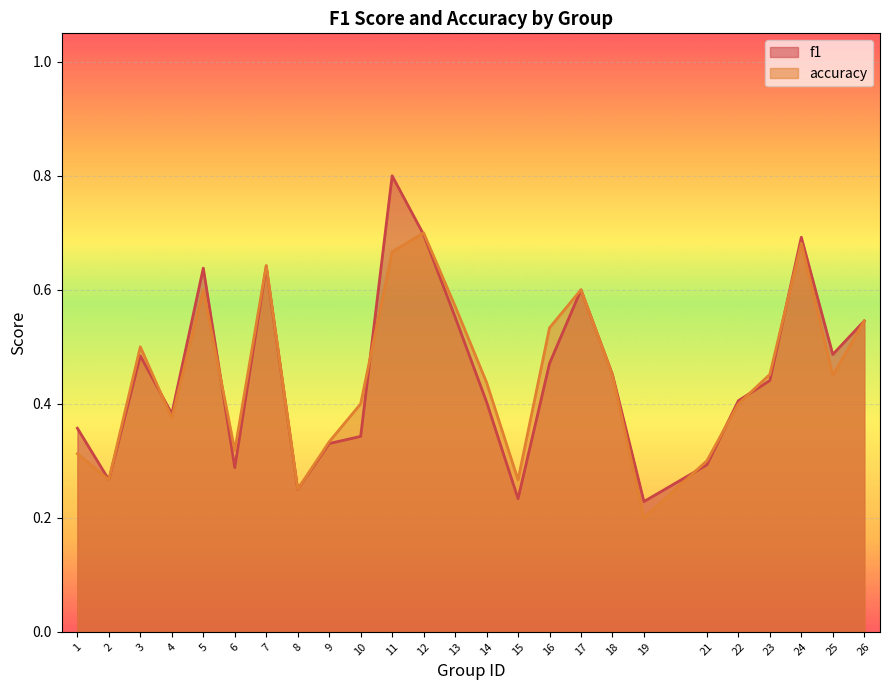

Reading left to right, list all the values displayed in this chart.

f1: 0.4	0.3	0.5	0.4	0.6	0.3	0.6	0.2	0.3	0.3	0.8	0.7	0.6	0.4	0.2	0.5	0.6	0.5	0.2	0.3	0.4	0.4	0.7	0.5	0.5
accuracy: 0.3	0.3	0.5	0.4	0.6	0.3	0.6	0.2	0.3	0.4	0.7	0.7	0.6	0.4	0.3	0.5	0.6	0.5	0.2	0.3	0.4	0.5	0.7	0.5	0.5